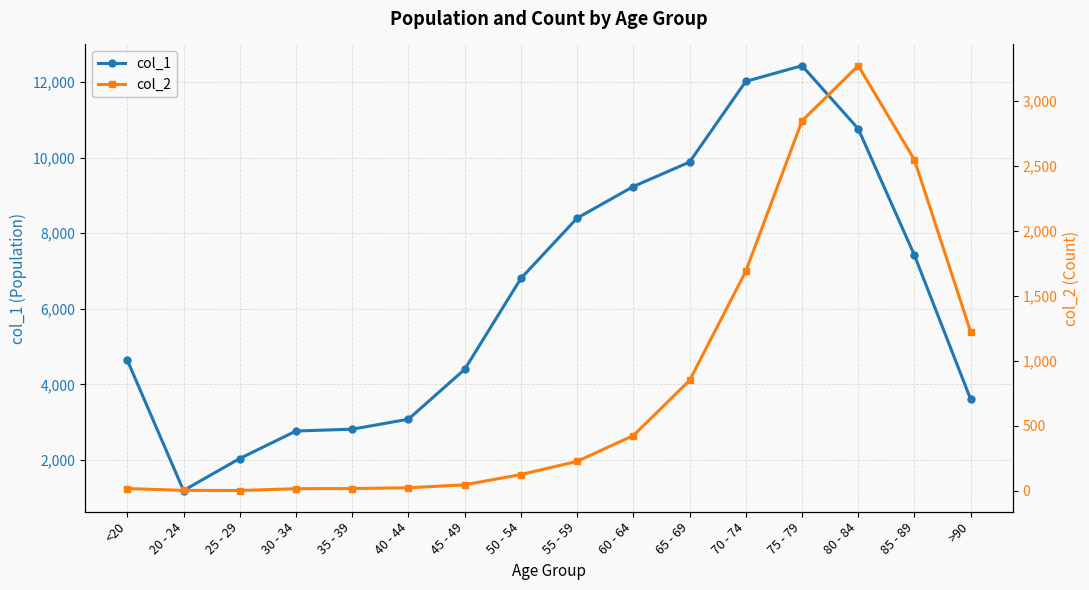

Which series has the largest range (max minus min)?

col_1